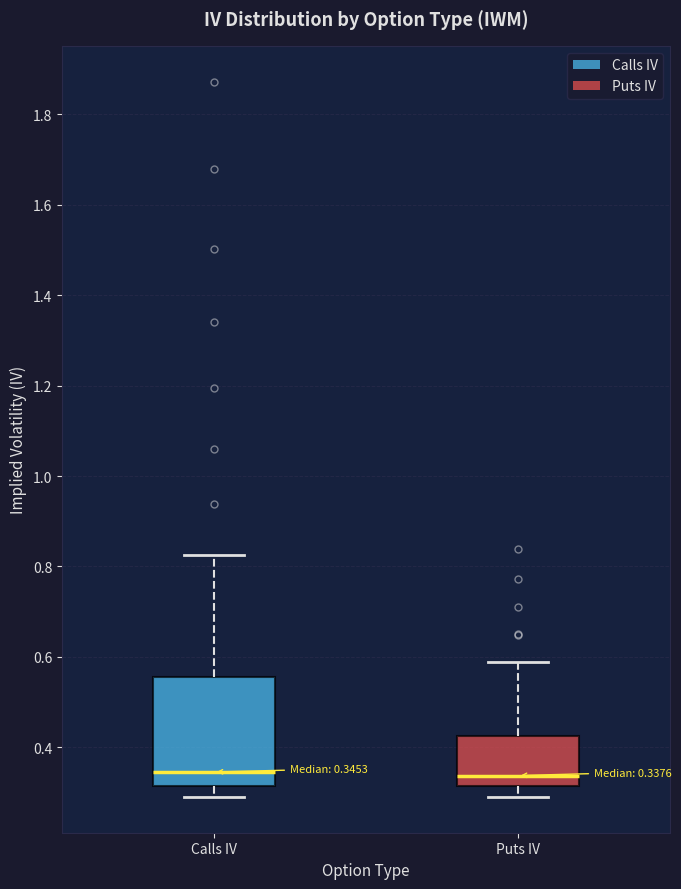

Which box is the tallest, from its lower edge to its upper edge?

Calls IV